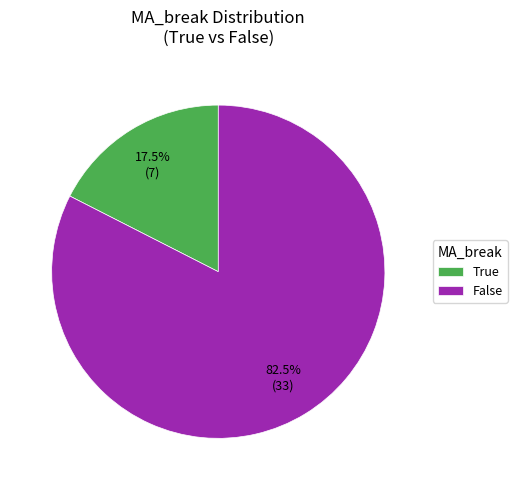

Is there a majority slice in this chart?

Yes